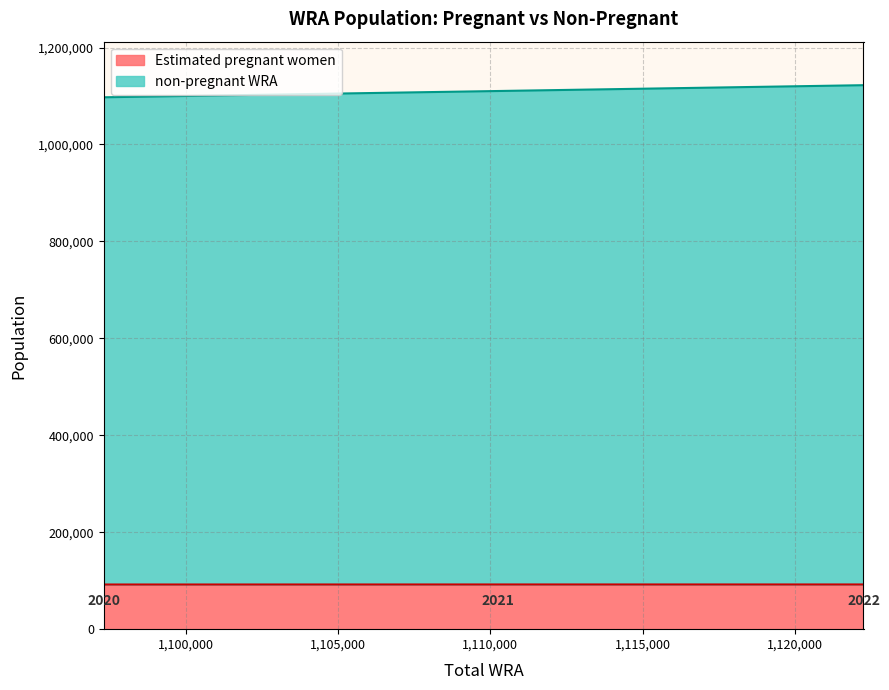

Rank the series at 1110238 from highest to lowest value.

non-pregnant WRA, Estimated pregnant women